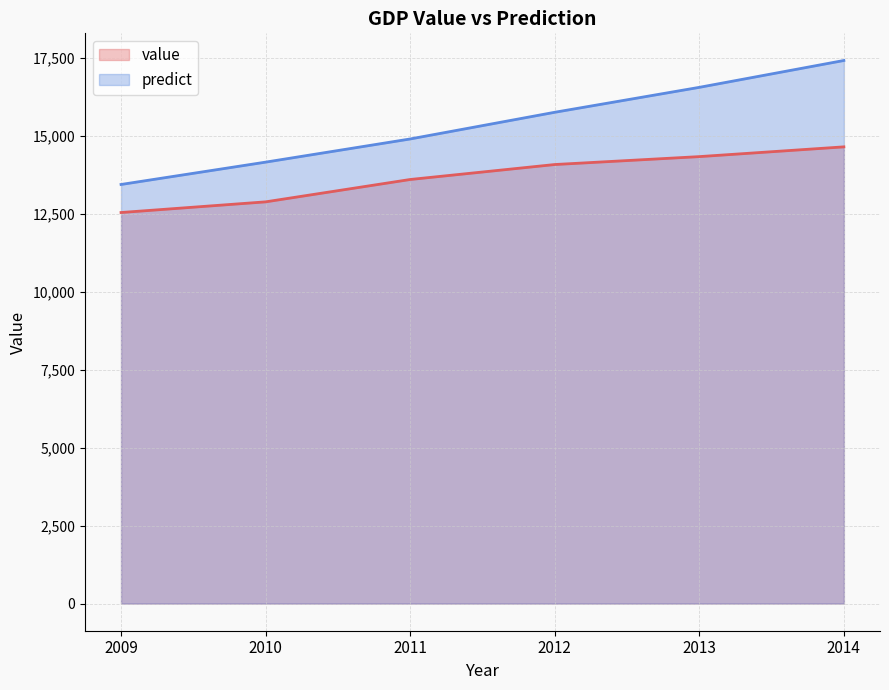

At 2012, list the series in order from largest to smallest.

predict, value